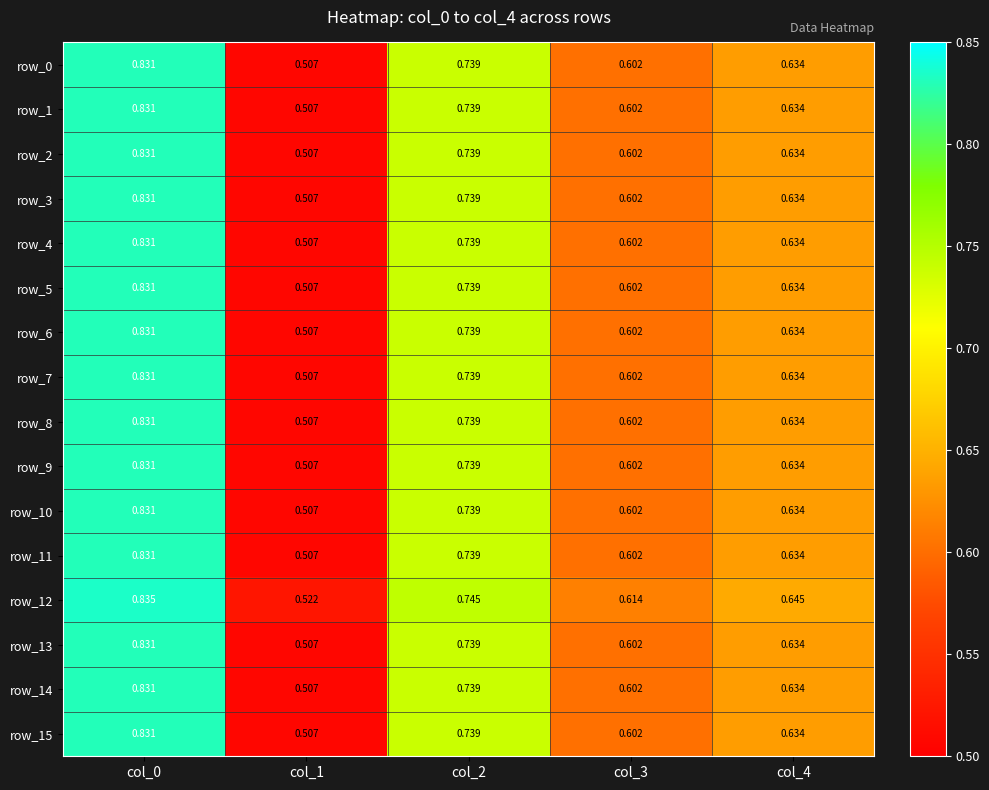

Is the value of row_12 at col_0 greater than the value of row_7 at col_2?

Yes